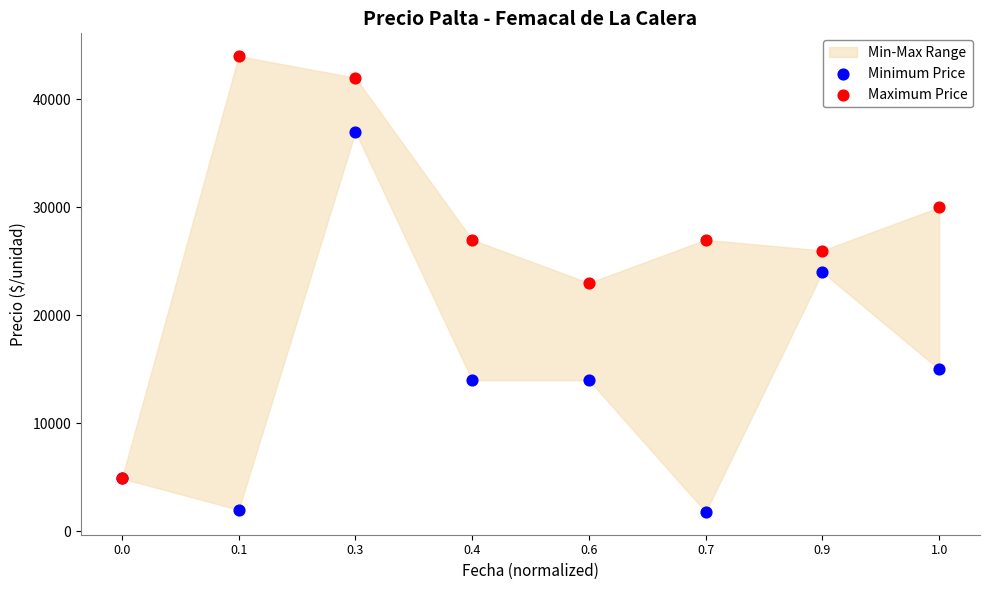

In the Minimum Price series, what Y value is closest to 19400?

15000